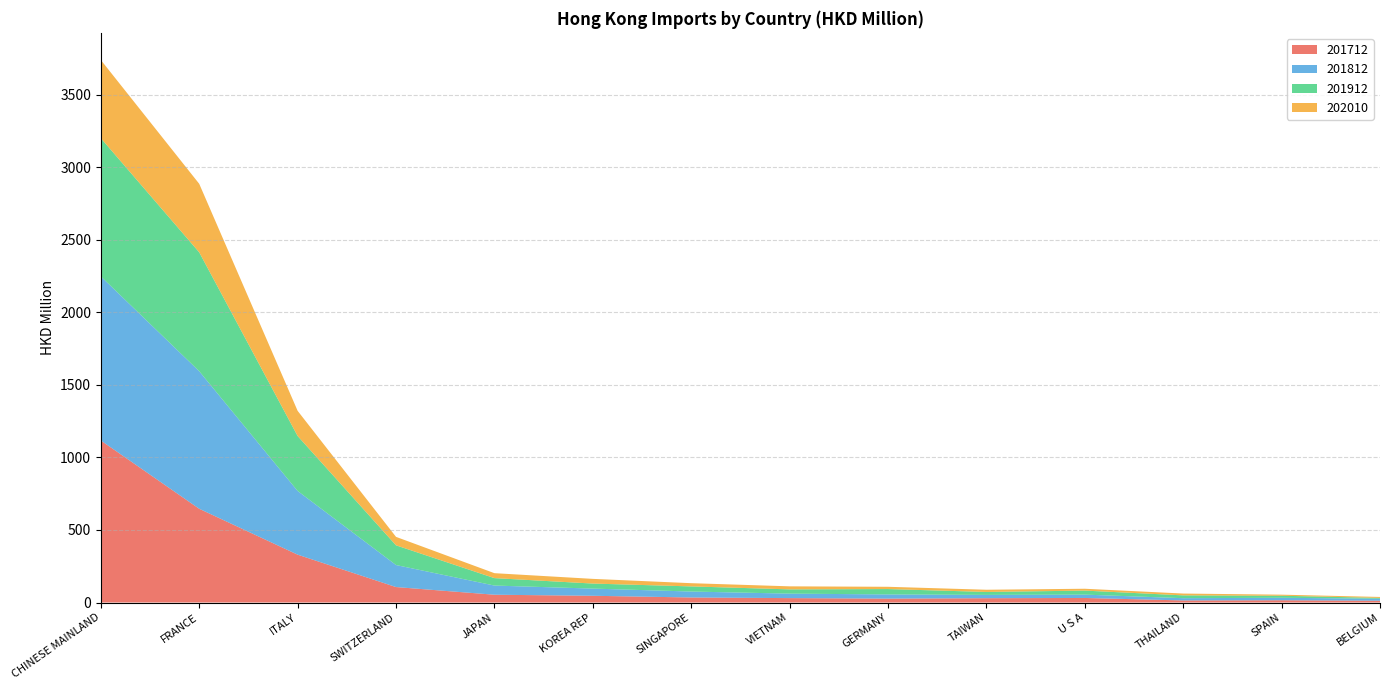

Reading left to right, transcribe all the data shown in this chart.

201712: 1117.1	646.3	329.9	106.5	53.7	46.4	34.6	30.3	26.8	29.7	31.3	14.2	15.5	12.4
201812: 1131.4	948.4	439.2	151.8	63.2	49.5	41.0	30.9	28.9	22.8	23.1	15.6	17.0	13.7
201912: 953.4	820.1	379.0	136.1	51.4	34.8	35.4	29.3	37.1	20.4	27.7	19.5	14.1	5.5
202010: 539.0	472.3	173.4	58.2	34.0	32.3	22.1	20.9	15.6	15.2	12.7	12.5	7.4	6.7